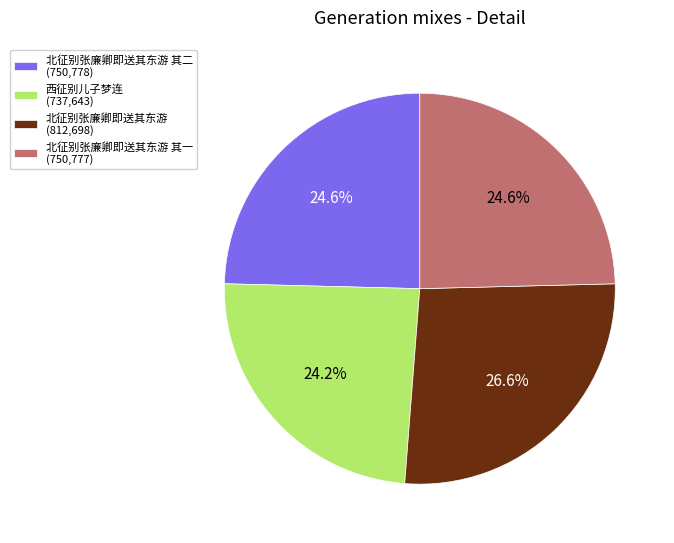

Between 北征别张廉卿即送其东游 其一 (750,777) and 北征别张廉卿即送其东游 (812,698), which is larger?

北征别张廉卿即送其东游 (812,698)